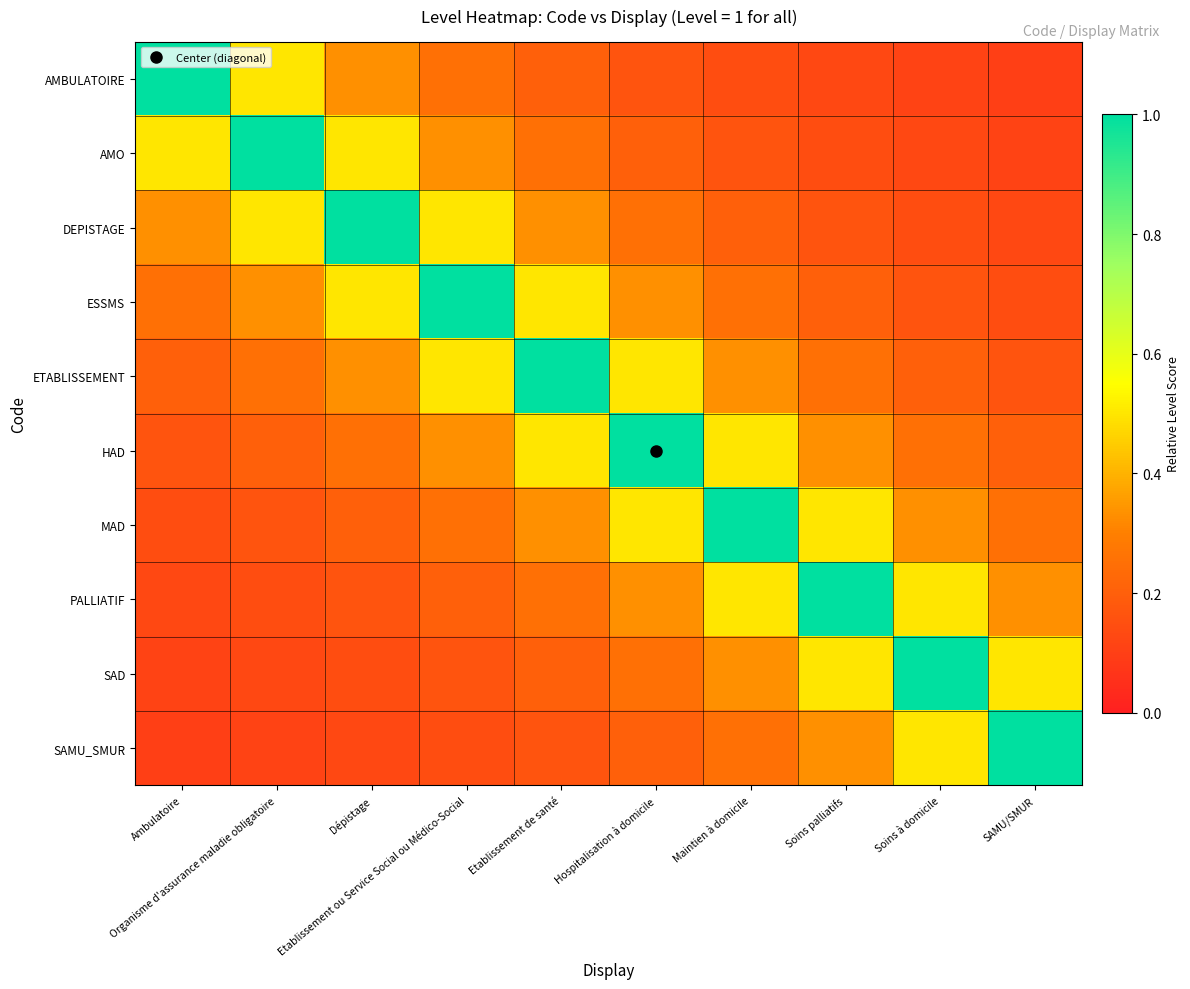

Between Etablissement ou Service Social ou Médico-Social and Maintien à domicile, which series saw the biggest shift?

ESSMS